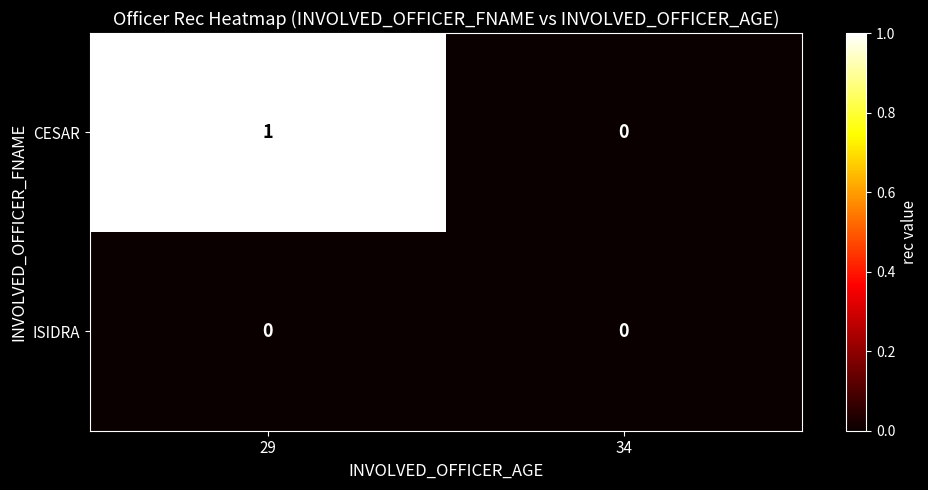

What is the total value across all series at 29?

1